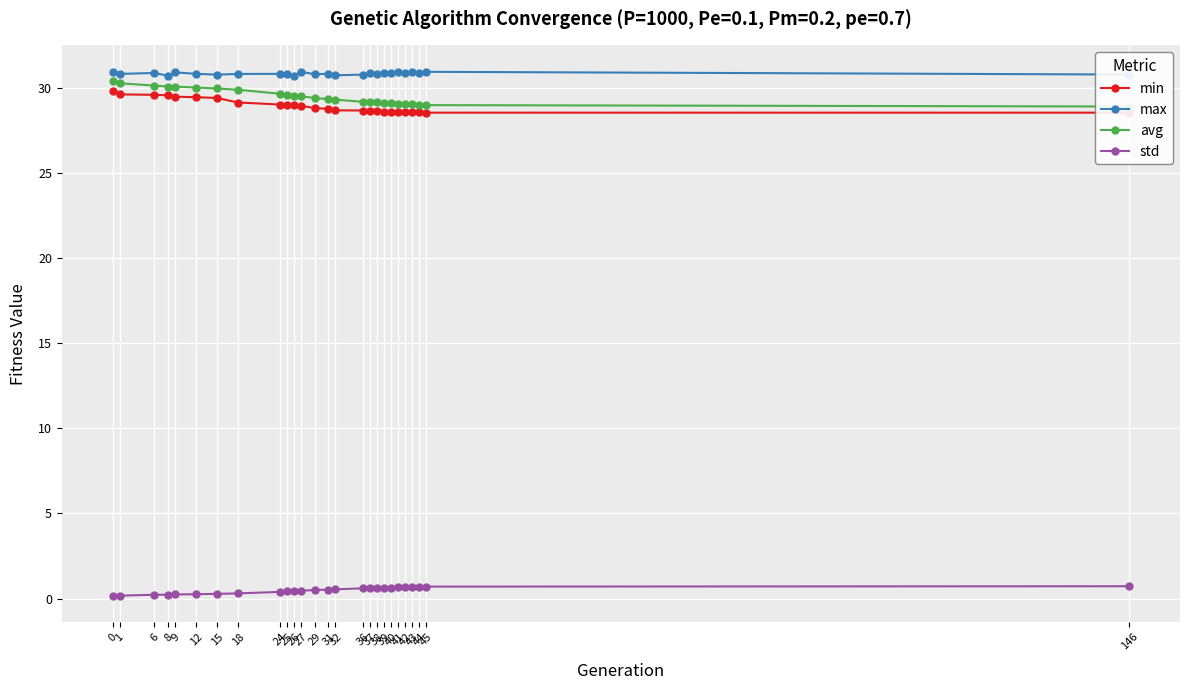

Rank the categories by std value from highest to lowest.

146, 45, 44, 43, 42, 41, 40, 39, 38, 37, 36, 32, 31, 29, 27, 26, 25, 24, 18, 15, 12, 9, 8, 6, 1, 0